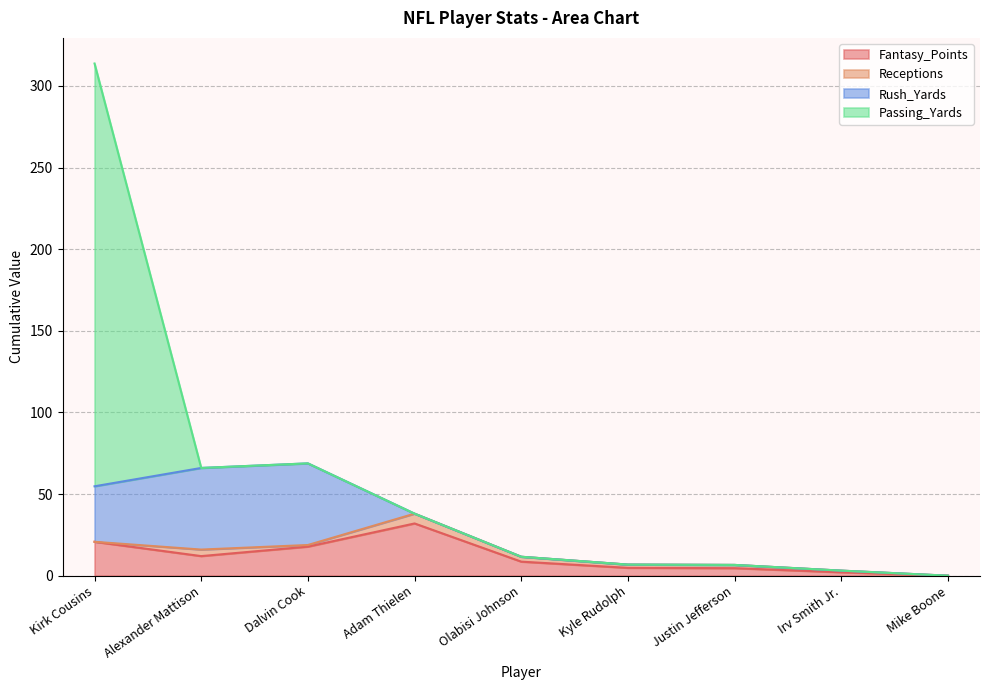

Does the chart display data point markers on the line(s)?

No